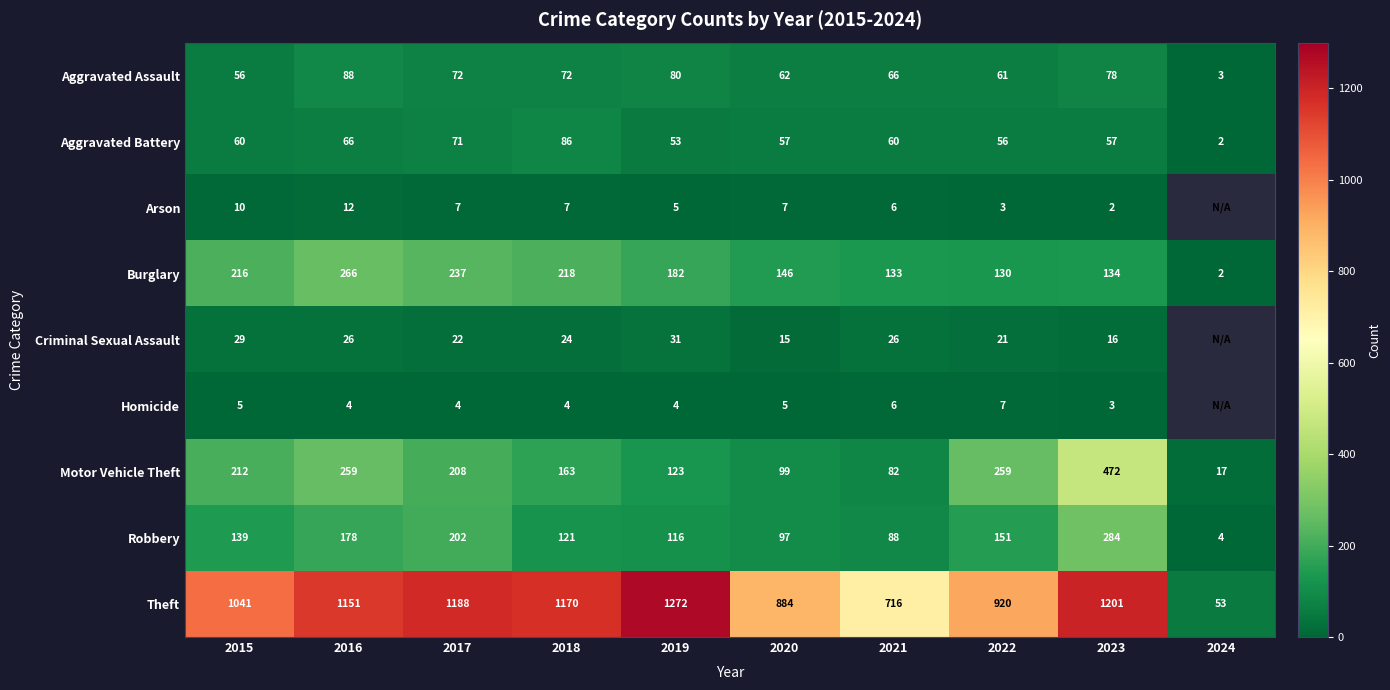

What is the spread (max minus min) of values at 2016?

1147